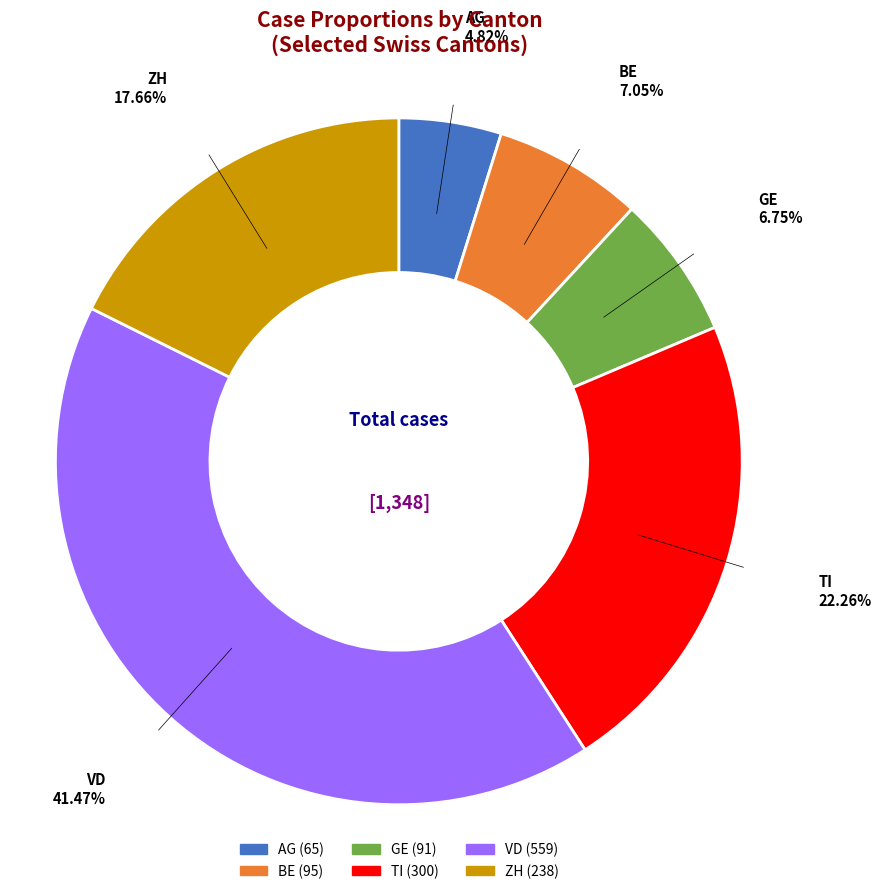

Does VD represent more than half of the total?

No